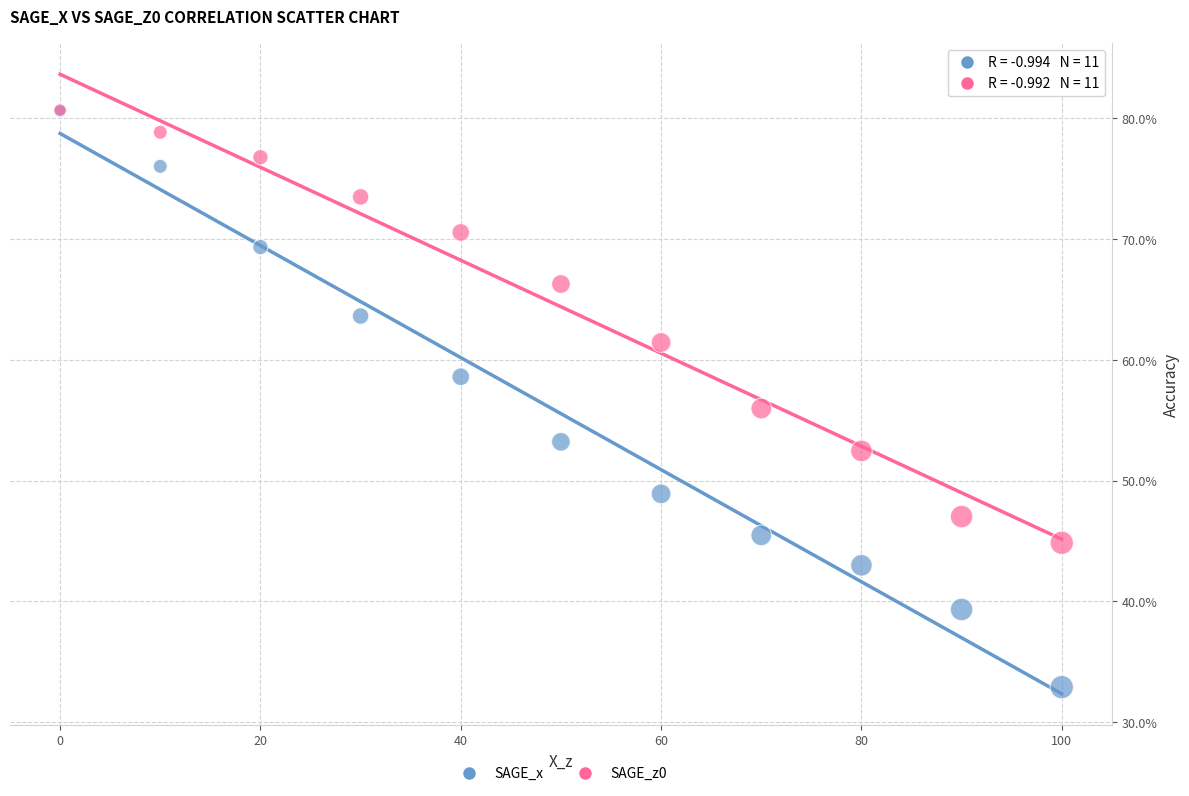

Which series has the largest Y range (max minus min)?

SAGE_x